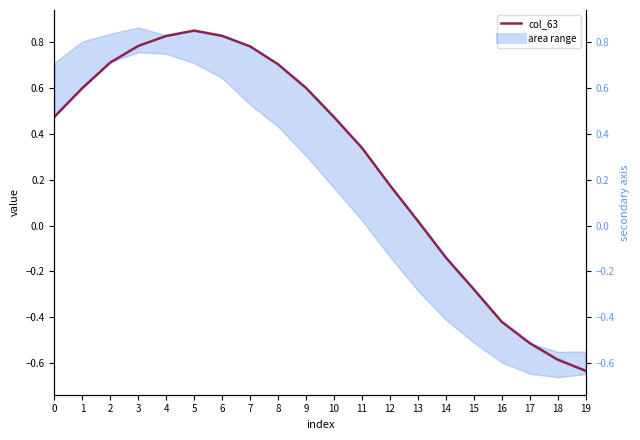

True or false: the data shows 0.7 at 8.

True